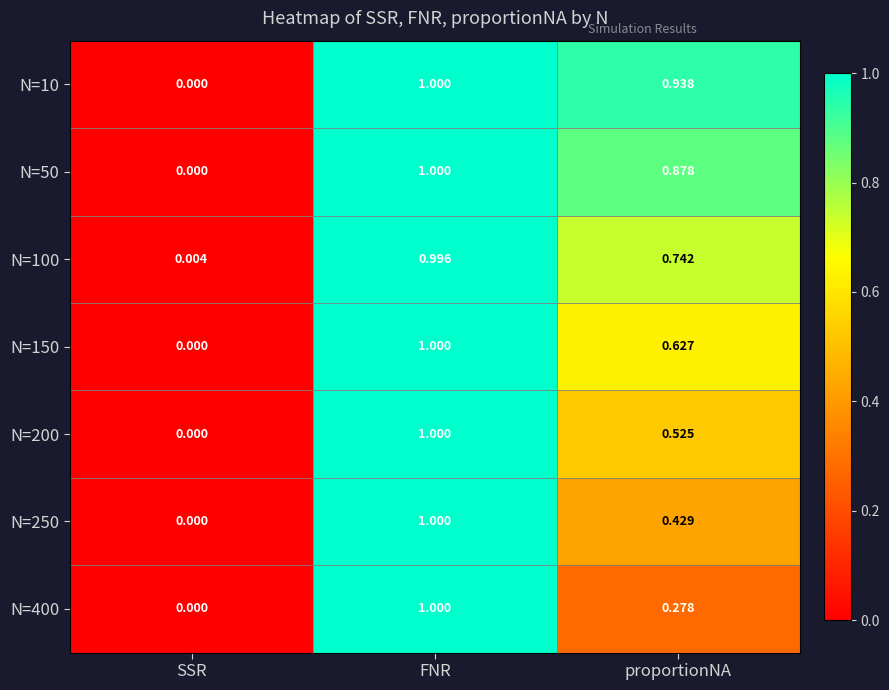

At which category is the sum across all series the highest?

FNR